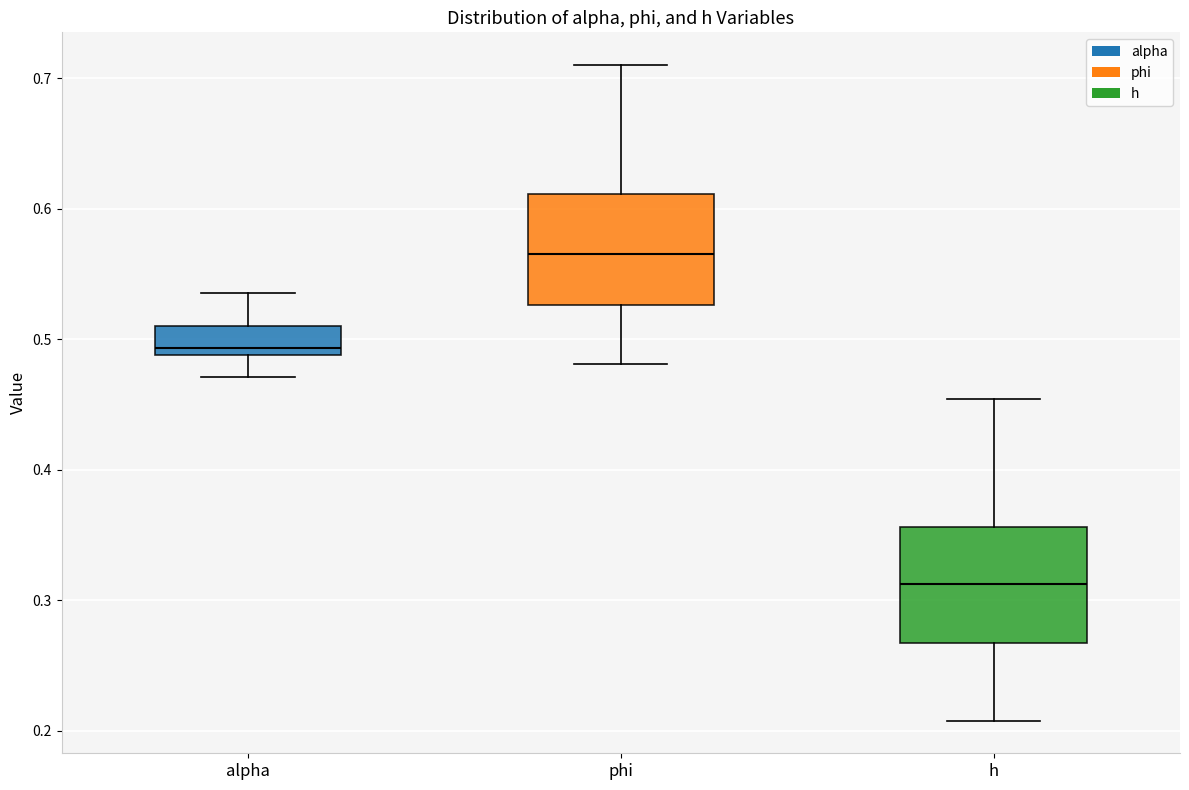

Where does the lower whisker of the box for phi end on the y-axis? The values are not printed on the chart, so give them approximately, as read against the axis.

0.48